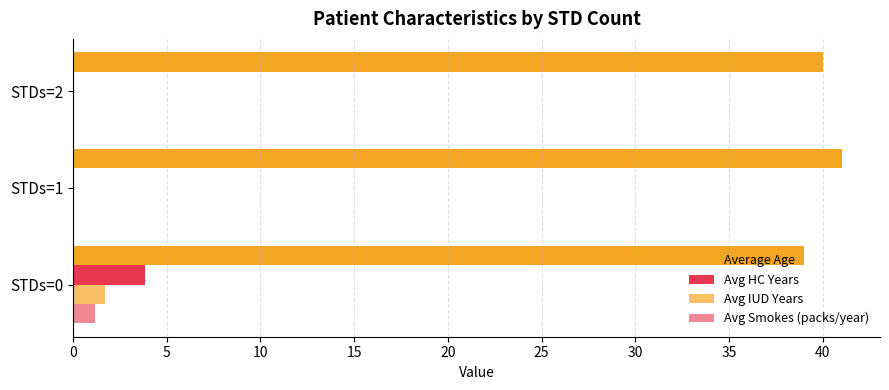

How many categories are shown in the chart?

3